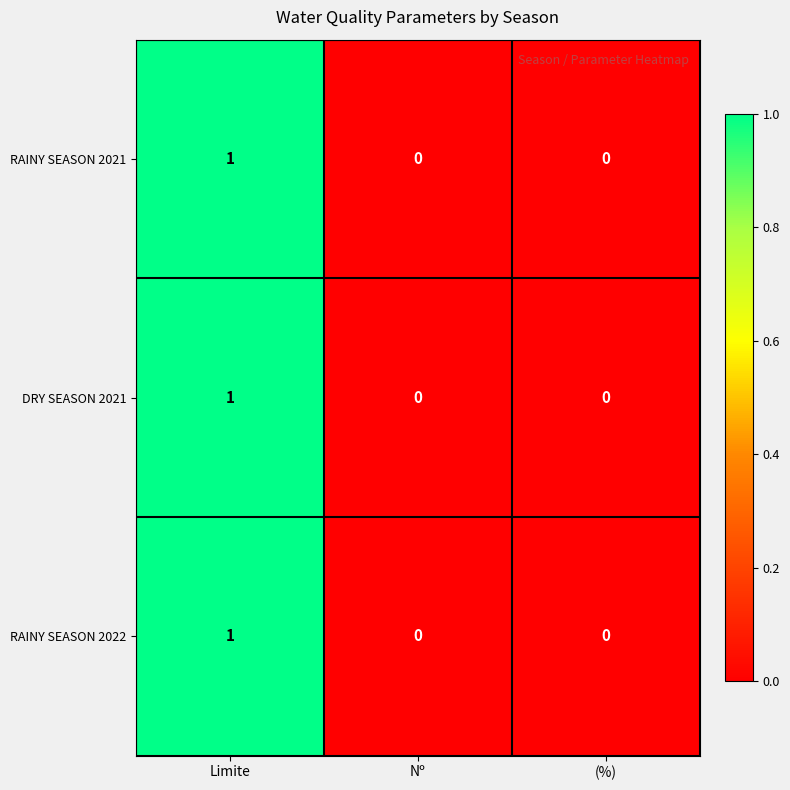

Which category has the highest value across all series?

Limite